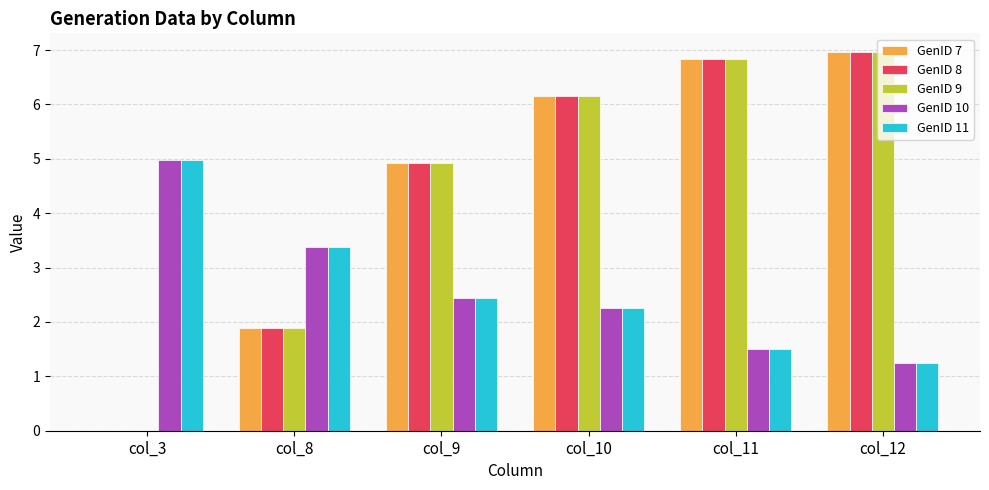

What are all the series names shown in the legend?

GenID 7, GenID 8, GenID 9, GenID 10, GenID 11